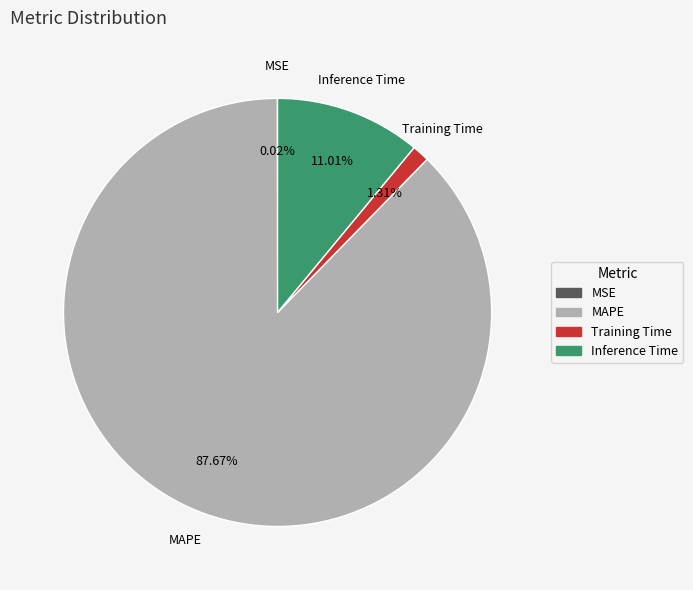

Which slice represents more than half of the pie?

MAPE